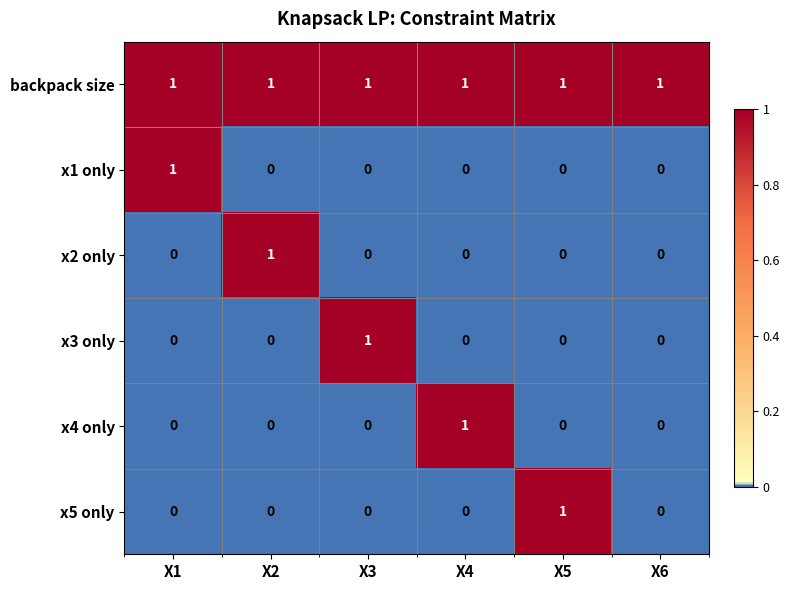

True or false: x5 only has a value of 0 at X3.

True